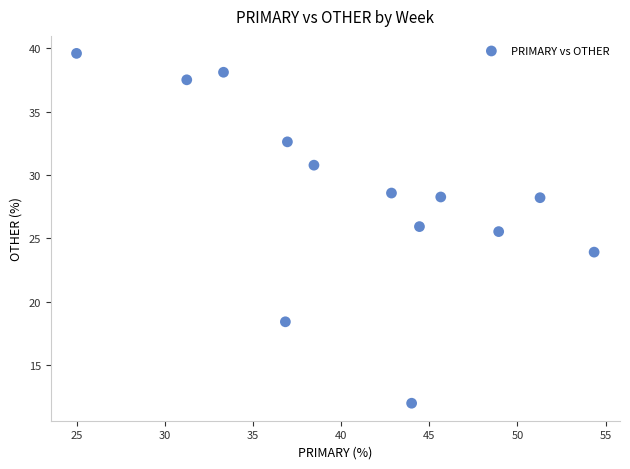

What Y value in the scatter plot is closest to 25?

25.5